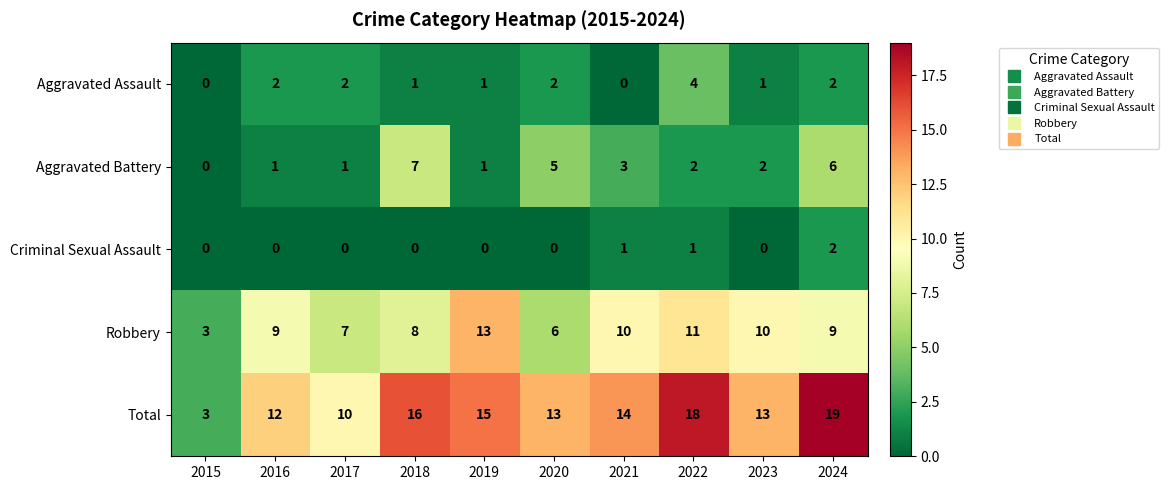

Which series has the widest spread of values?

Total